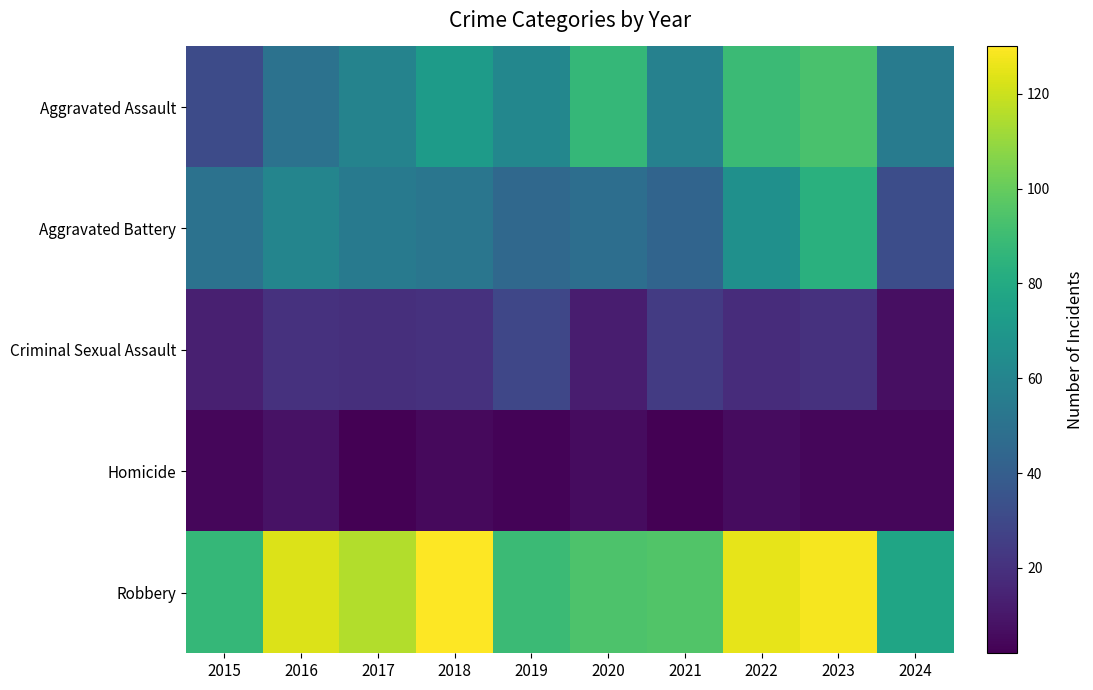

Reading left to right, list all the values displayed in this chart.

Aggravated Assault: 2015=31	2016=50	2017=59	2018=72	2019=61	2020=87	2021=58	2022=89	2023=93	2024=55
Aggravated Battery: 2015=50	2016=60	2017=54	2018=52	2019=45	2020=48	2021=43	2022=66	2023=83	2024=32
Criminal Sexual Assault: 2015=13	2016=20	2017=19	2018=20	2019=29	2020=12	2021=24	2022=18	2023=20	2024=7
Homicide: 2015=4	2016=8	2017=2	2018=5	2019=3	2020=6	2021=2	2022=6	2023=4	2024=4
Robbery: 2015=87	2016=123	2017=115	2018=130	2019=89	2020=94	2021=95	2022=125	2023=128	2024=77